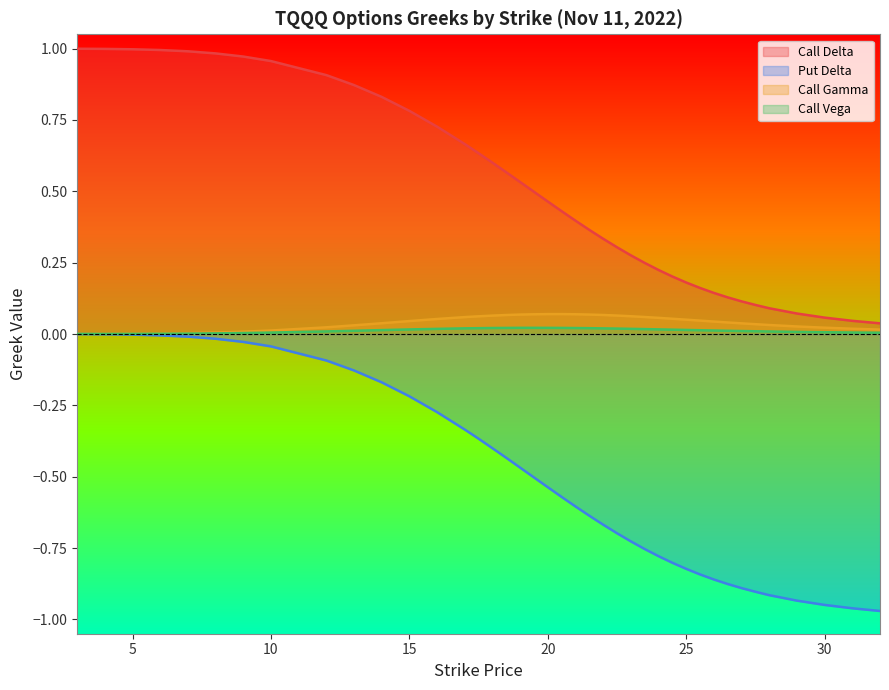

What is the label of the 2nd point from the left?

4